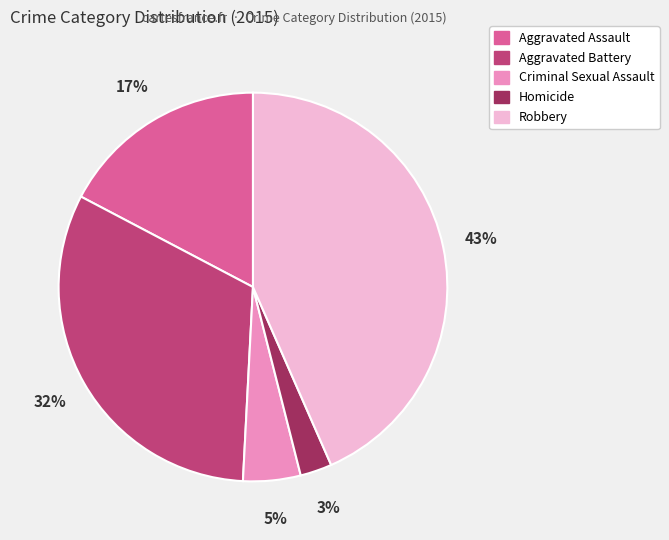

Does Criminal Sexual Assault represent more than half of the total?

No